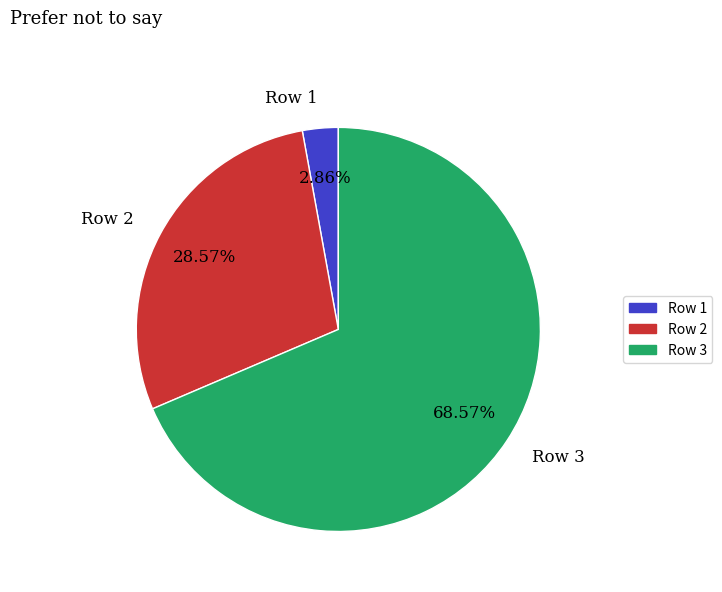

Which category accounts for the majority?

Row 3